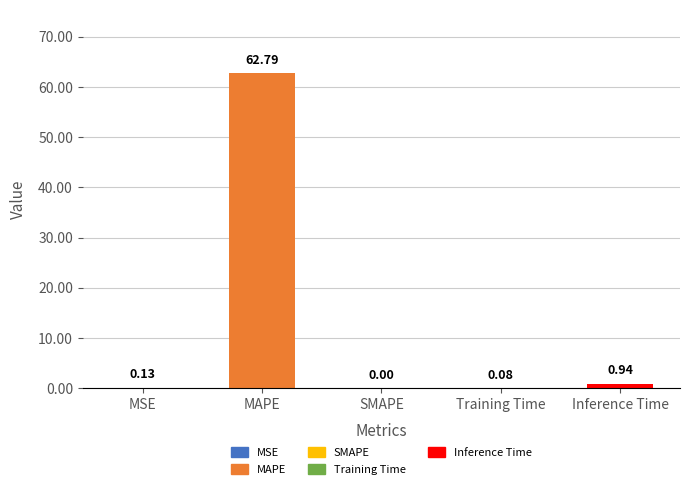

Where is the data nearest to the value 31?

Inference Time